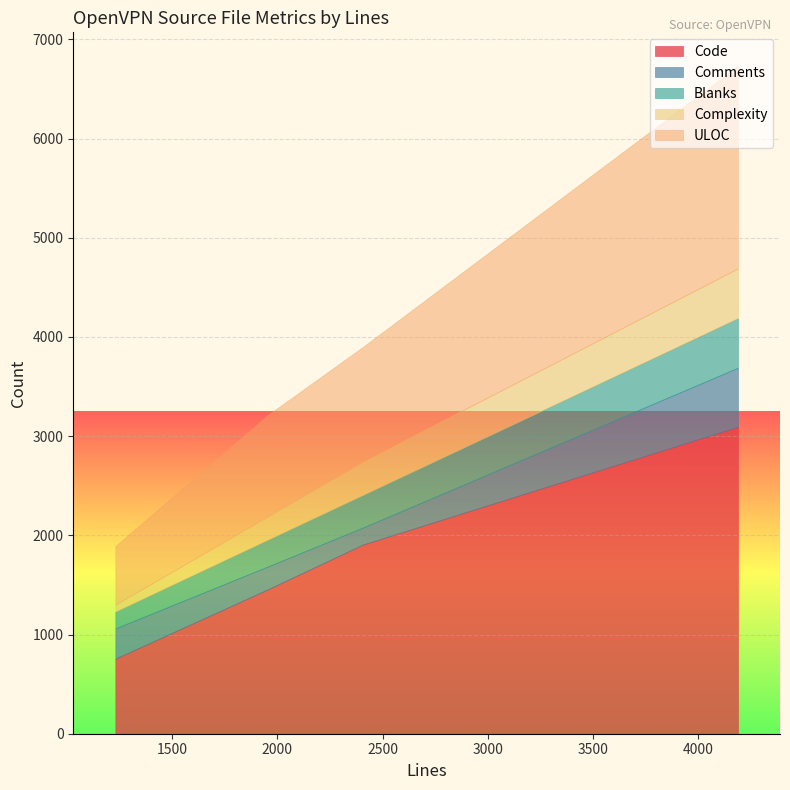

What is the difference between the maximum and minimum values in the Comments series?

424